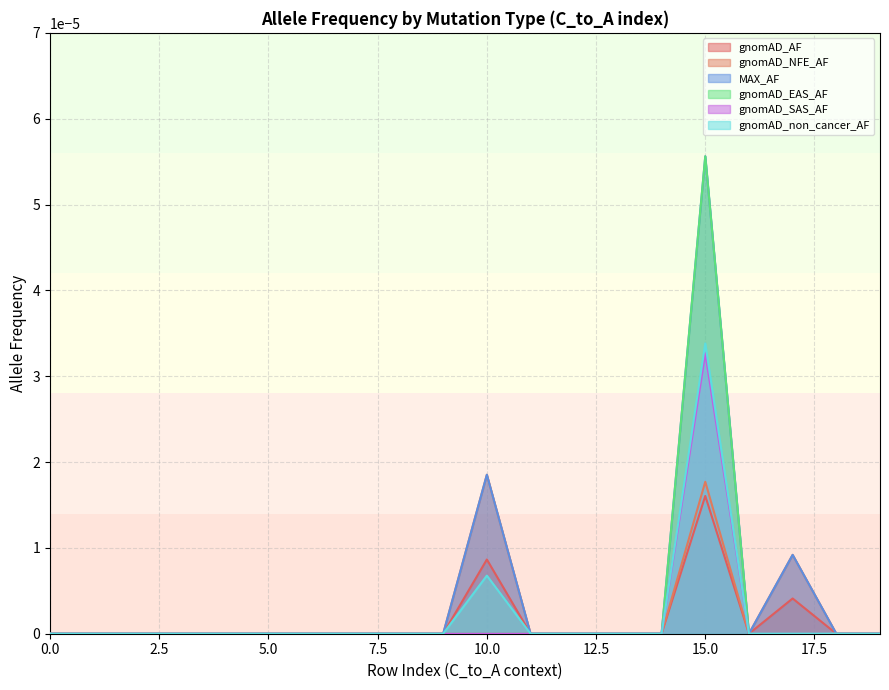

At which category does the chart reach its peak across all series?

15.0